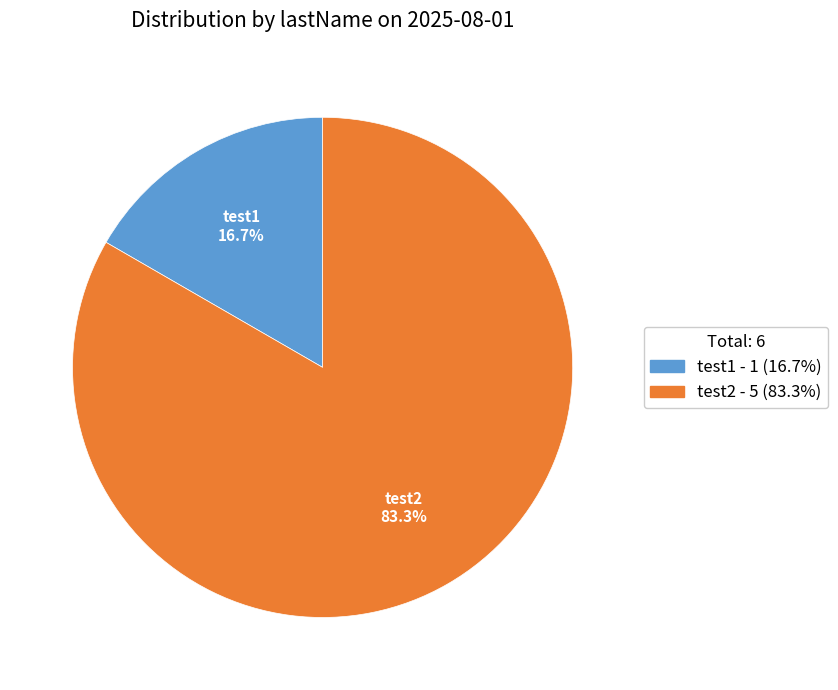

The test2 slice represents 73% of the pie. True or false?

False